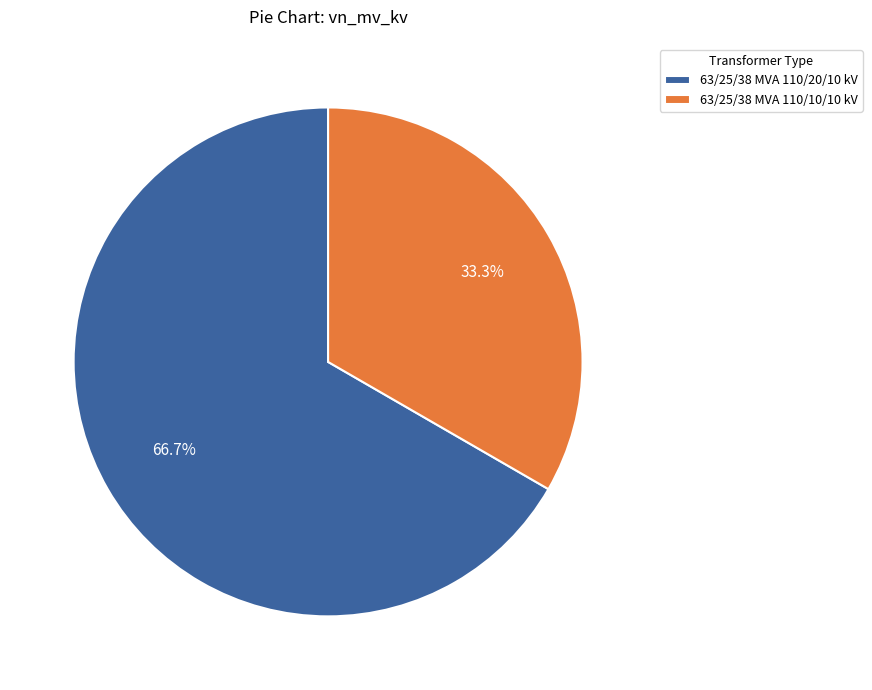

What is the total percentage of 63/25/38 MVA 110/20/10 kV and 63/25/38 MVA 110/10/10 kV?

100.0%